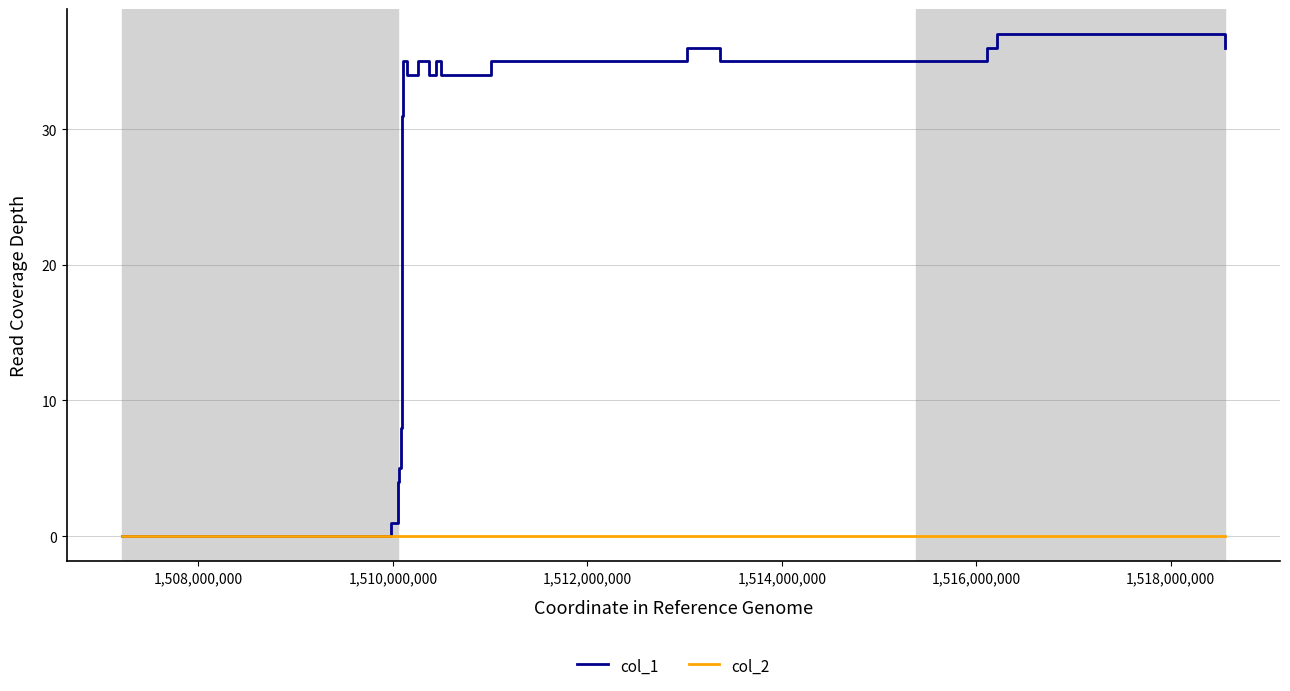

List the series in order of their overall mean, highest first.

col_1, col_2